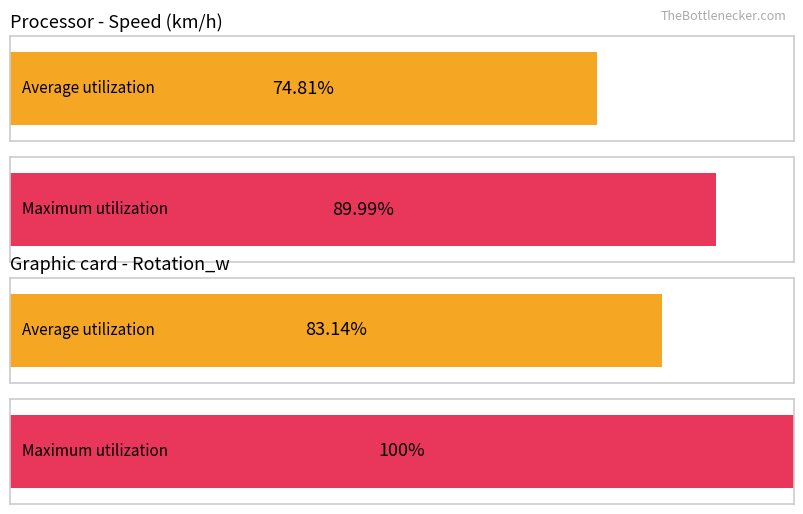

The Maximum utilization series shows 1.2 at RoadId 0. True or false?

False